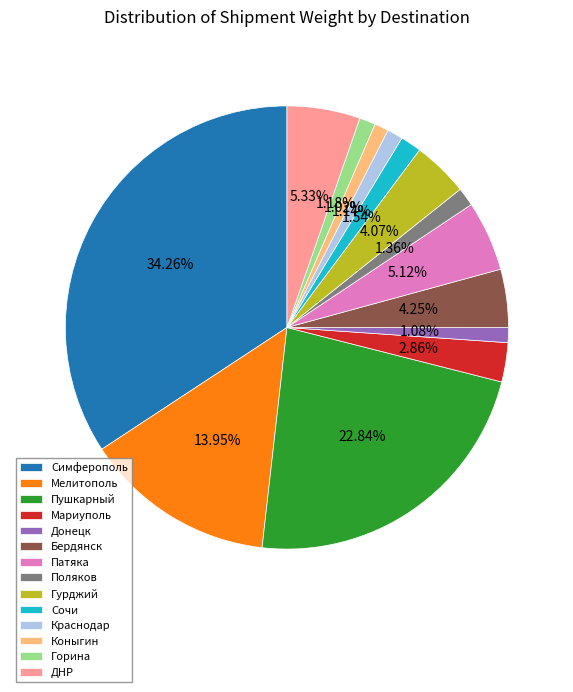

How many segments does this pie chart have?

14